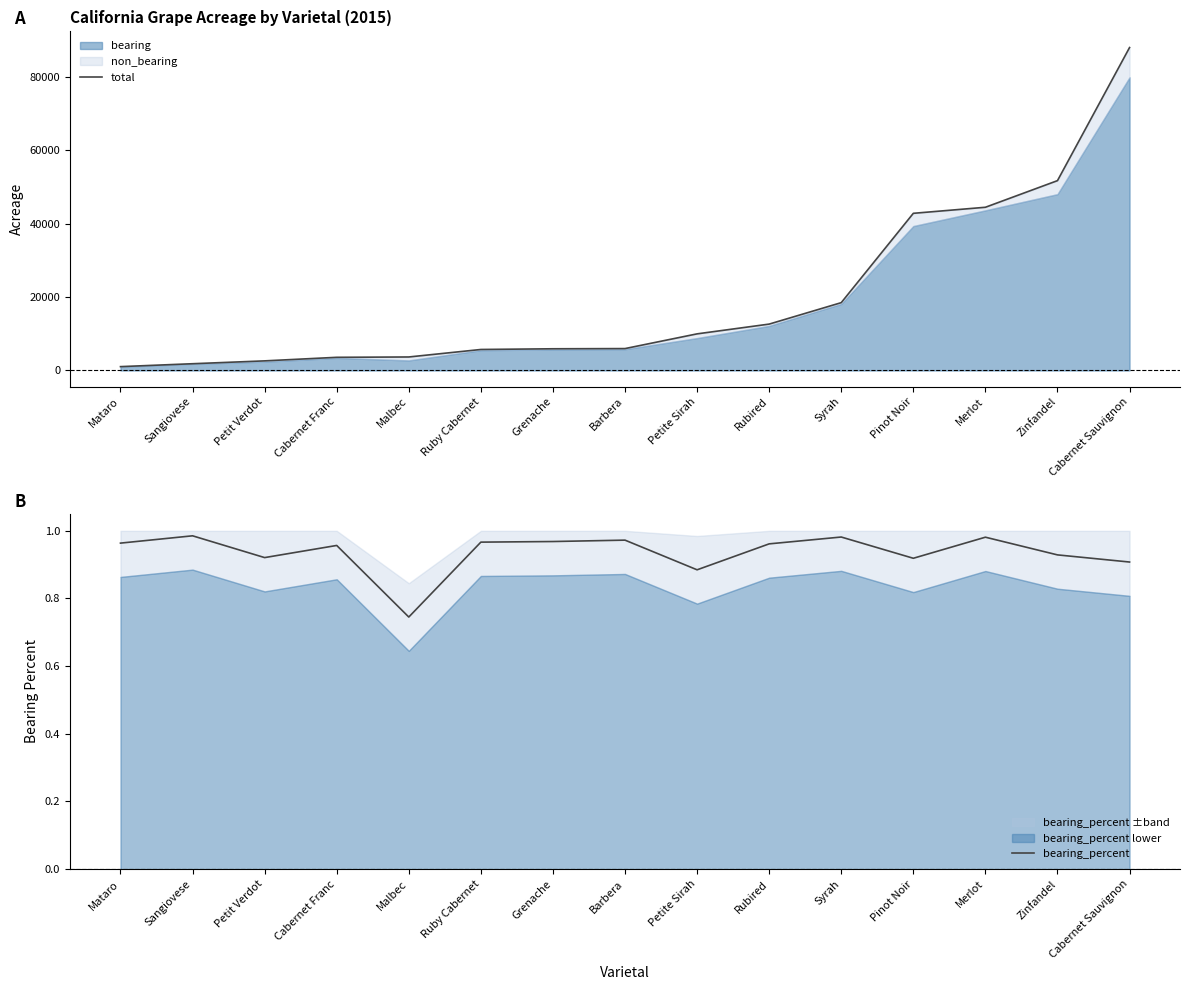

The bearing_percent series shows 0.6 at Pinot Noir. True or false?

False